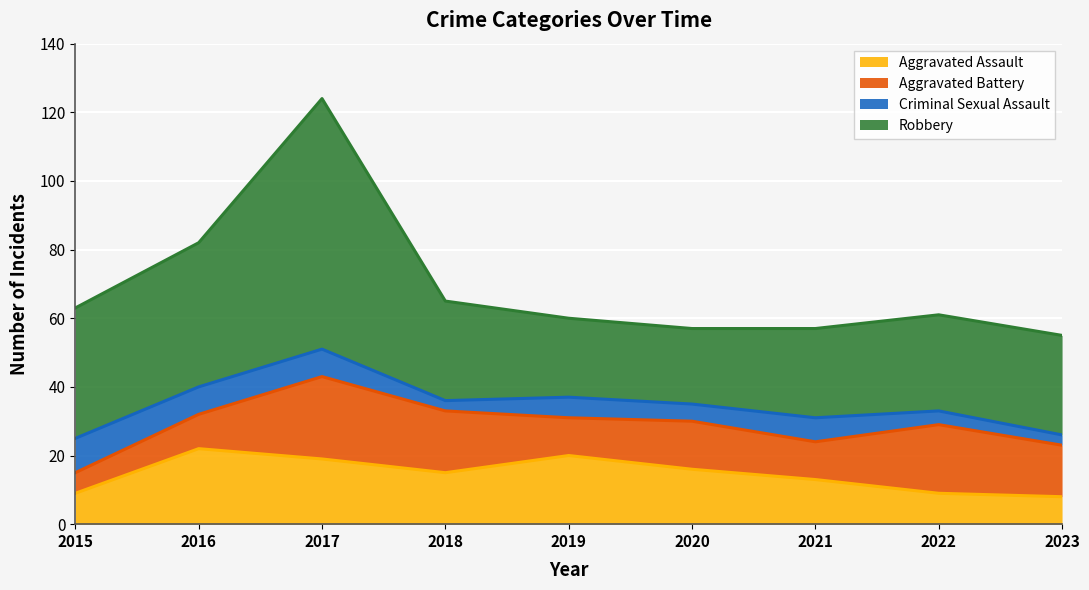

Count the number of data series in this chart.

4